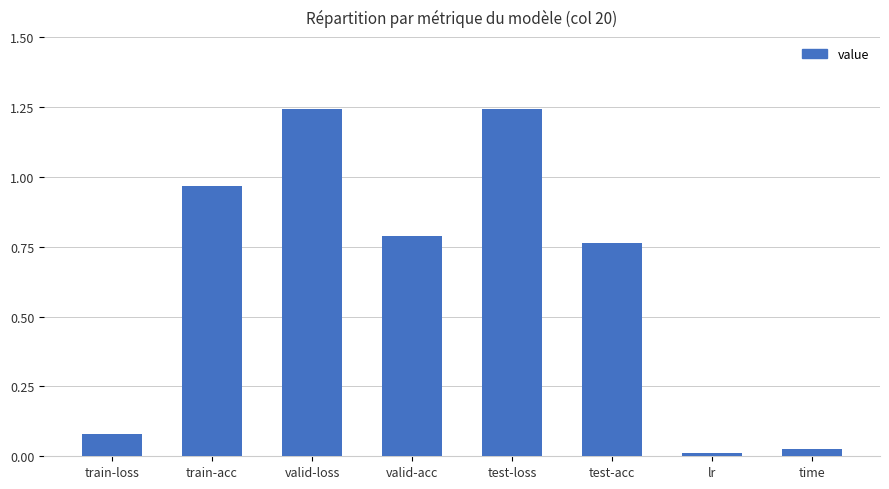

How many bars are there in total?

8